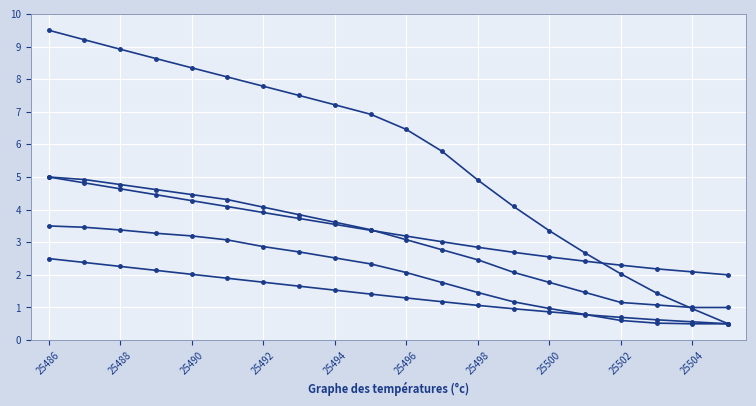

How many series are shown in this chart?

5